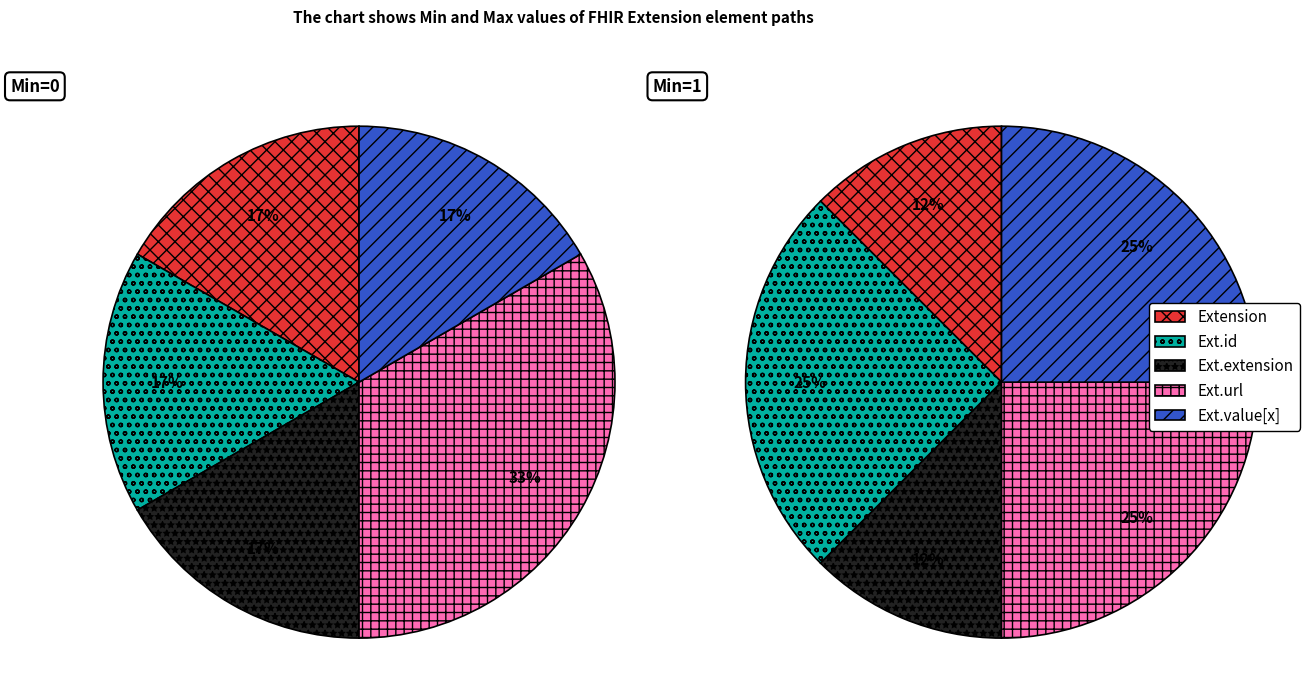

To the nearest percent, what is the average slice percentage?

20%